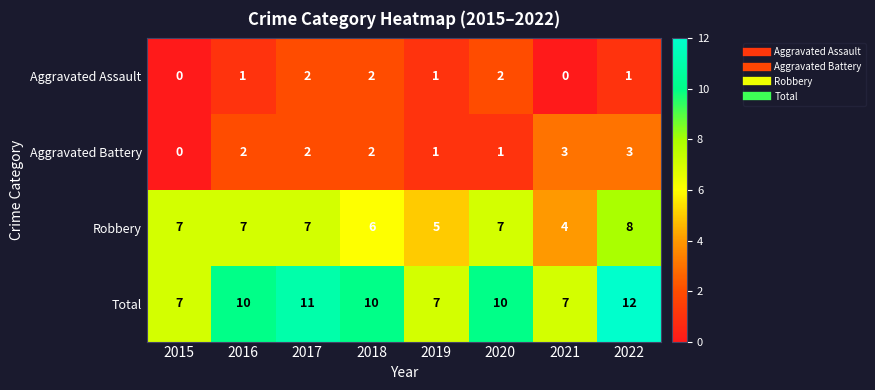

Which series has the largest total across all categories?

Total